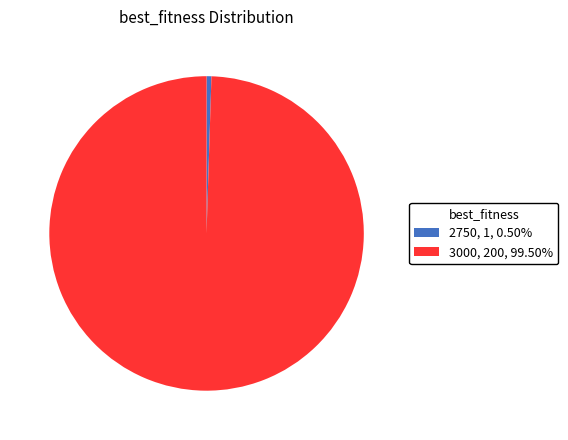

Does 2750, 1, 0.50% represent more than half of the total?

No